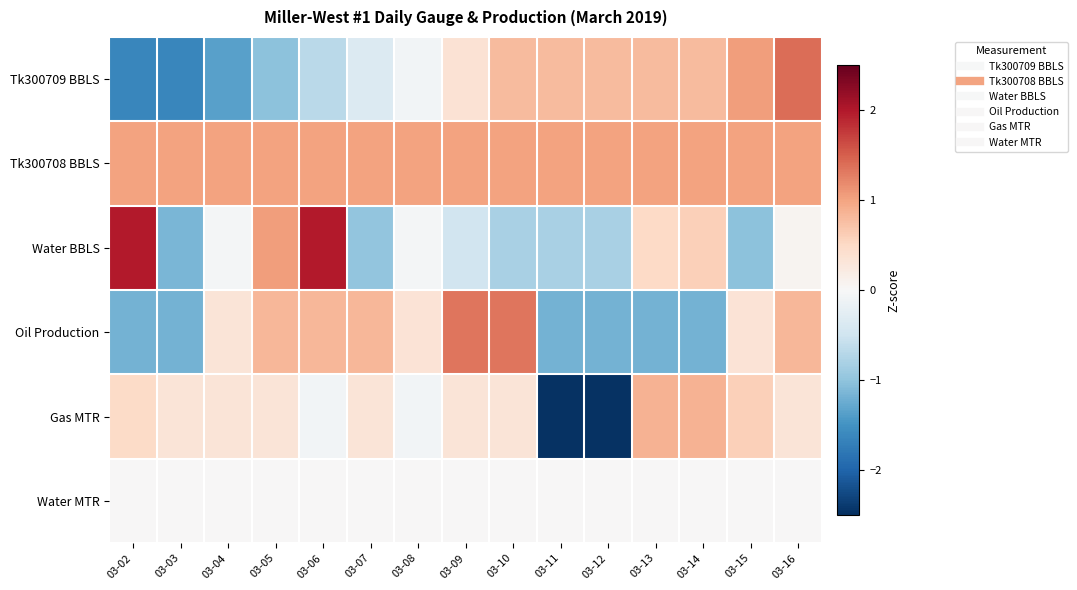

Between 03-05 and 03-09, which series saw the biggest shift?

Water BBLS